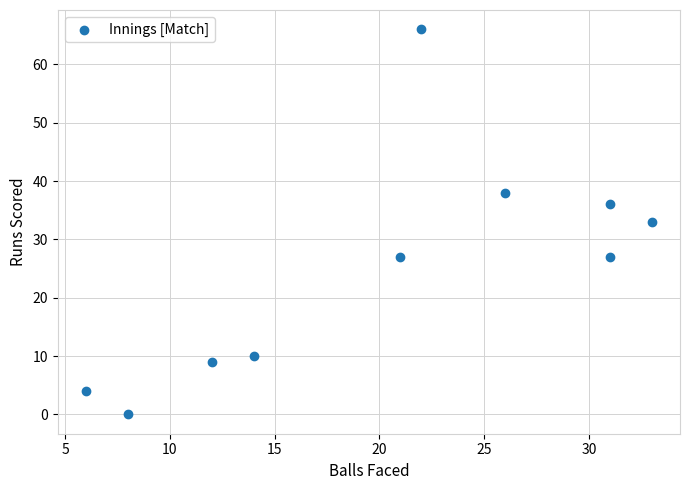

What is the average X value?

20